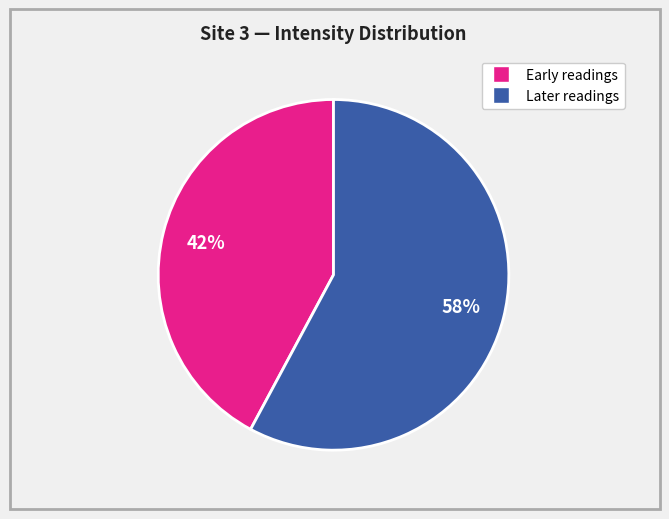

To the nearest percent, what is the difference between the largest and smallest slice percentages?

16%